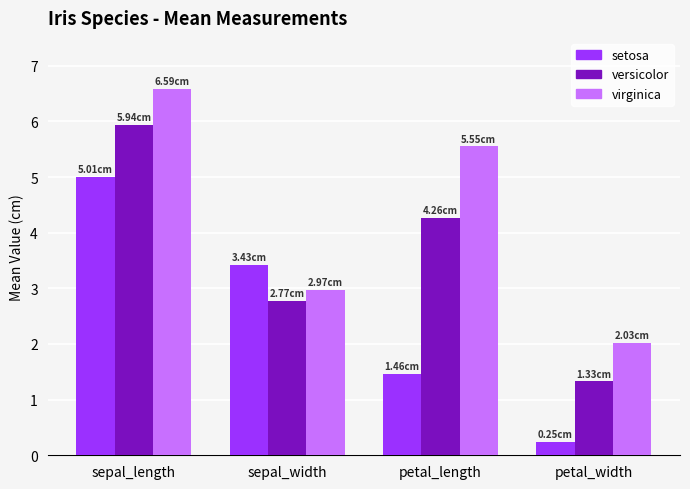

What is the total value across all series at sepal_width?

9.2